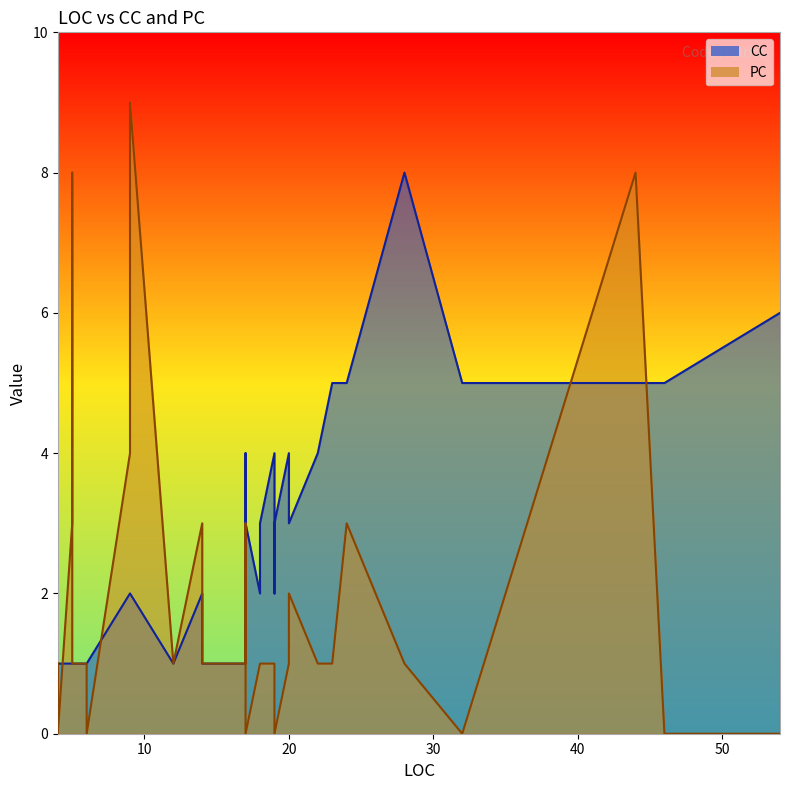

Which has a higher value, 18 or 17?

18